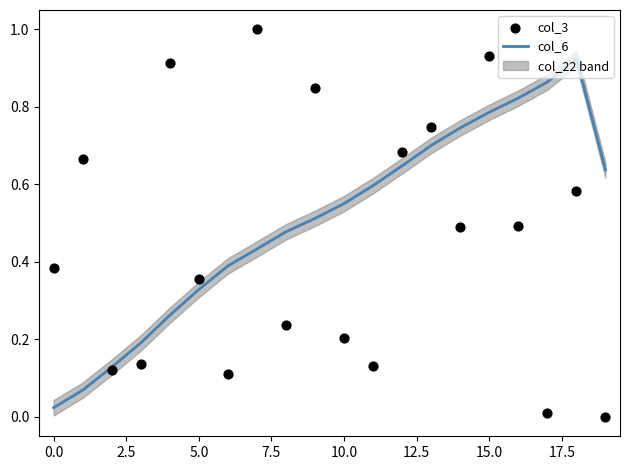

Which series has the largest total across all categories?

col_6